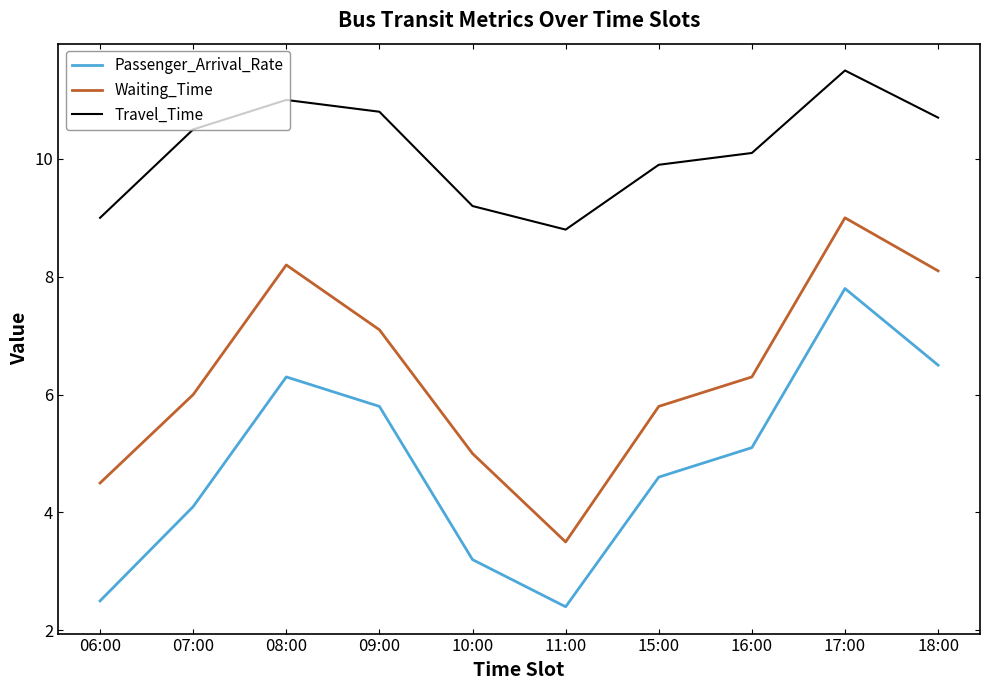

How many lines are shown in the chart?

3